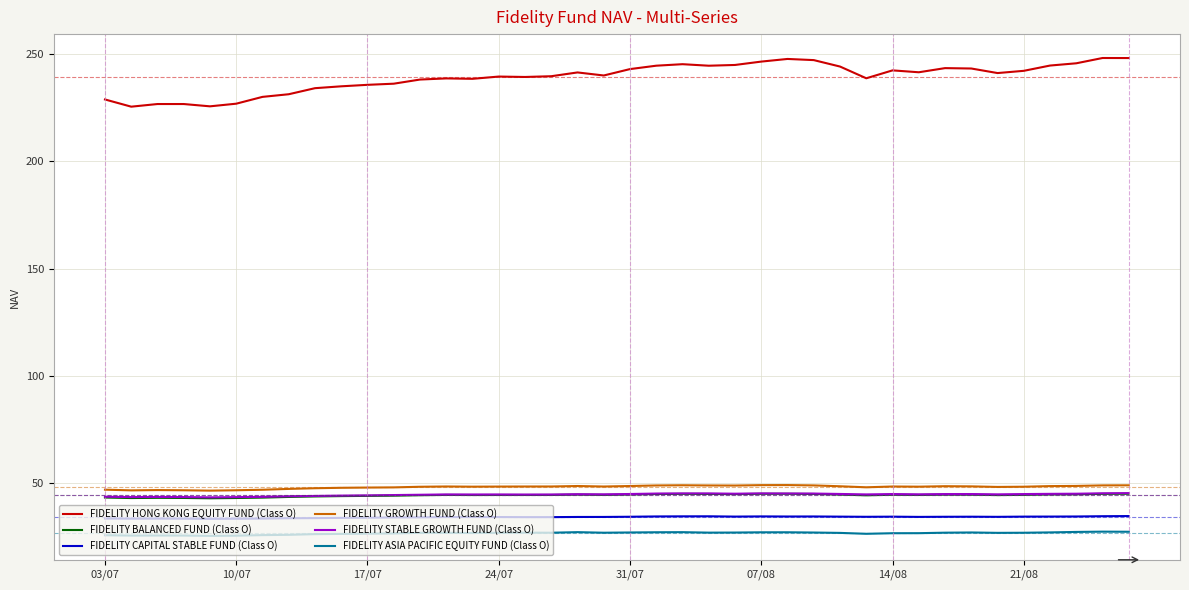

What is the minimum value for FIDELITY BALANCED FUND (Class O)?

43.0